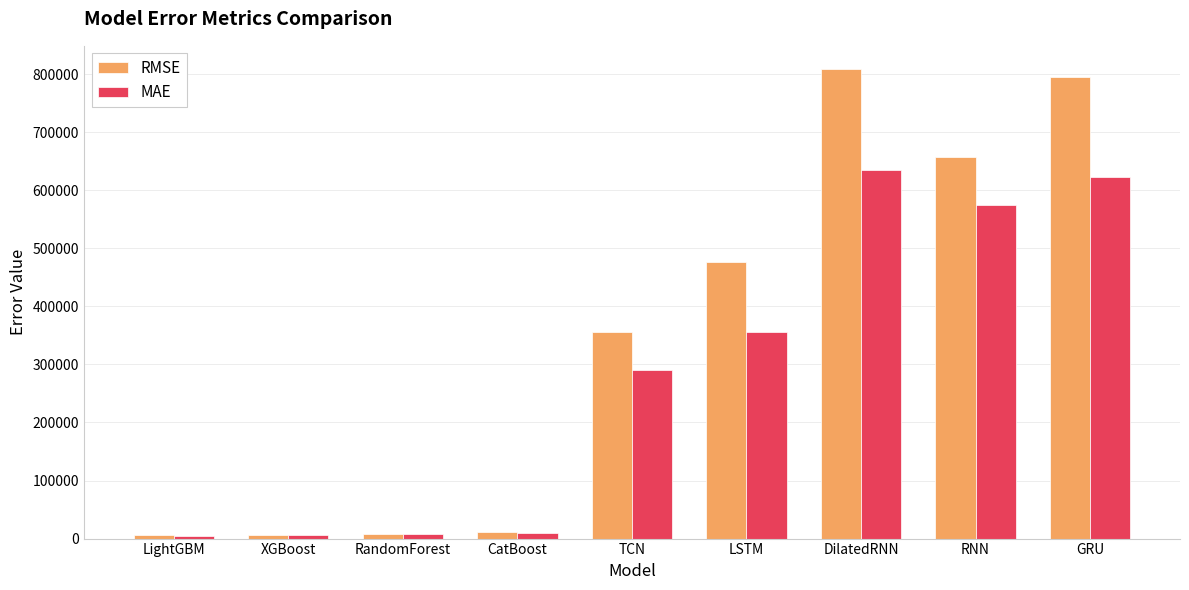

What is the lowest value of the RMSE series?

6032.2